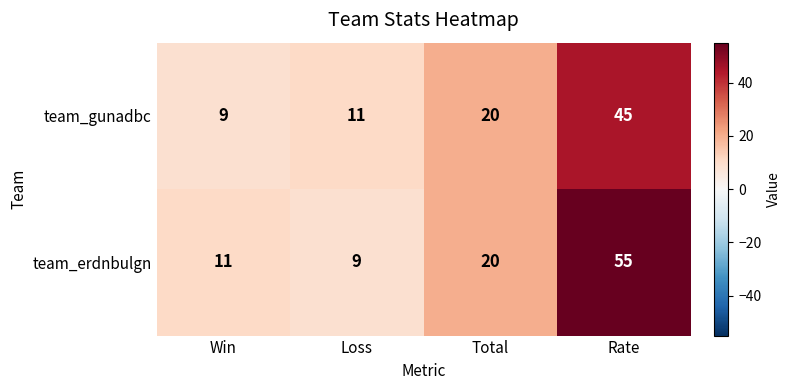

The team_erdnbulgn series shows 3 at Loss. True or false?

False